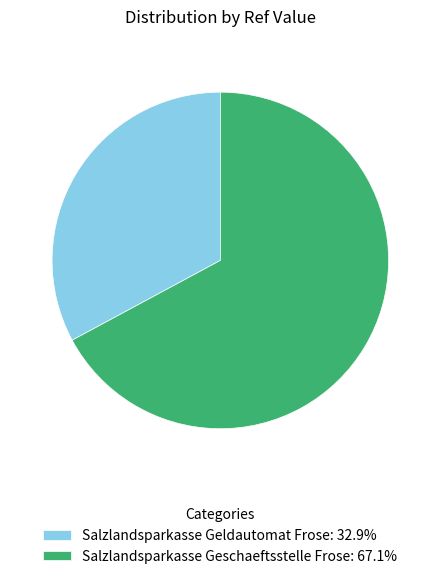

True or false: Salzlandsparkasse Geldautomat Frose accounts for 47% of the total.

False